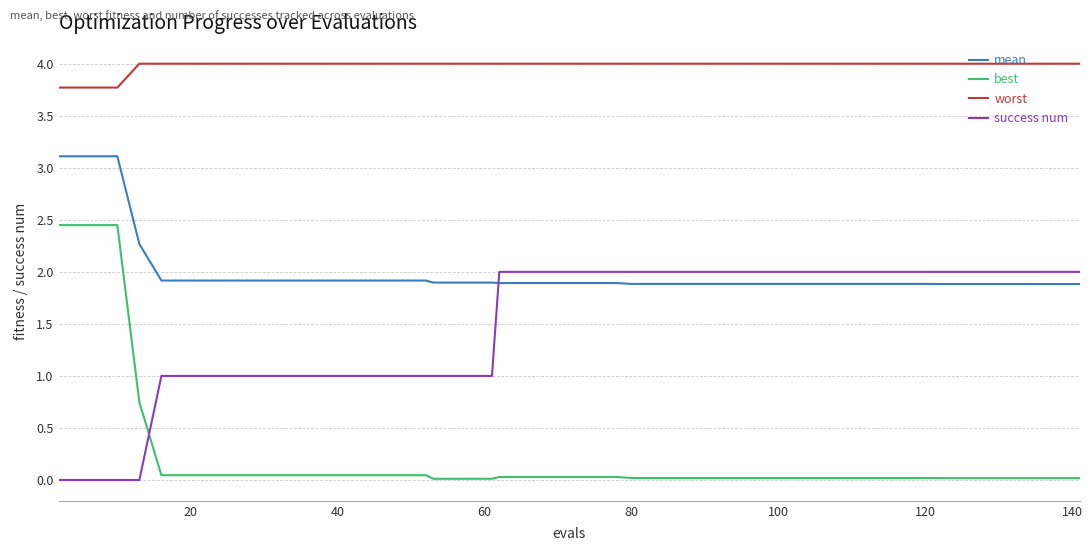

Which series has the widest spread of values?

best